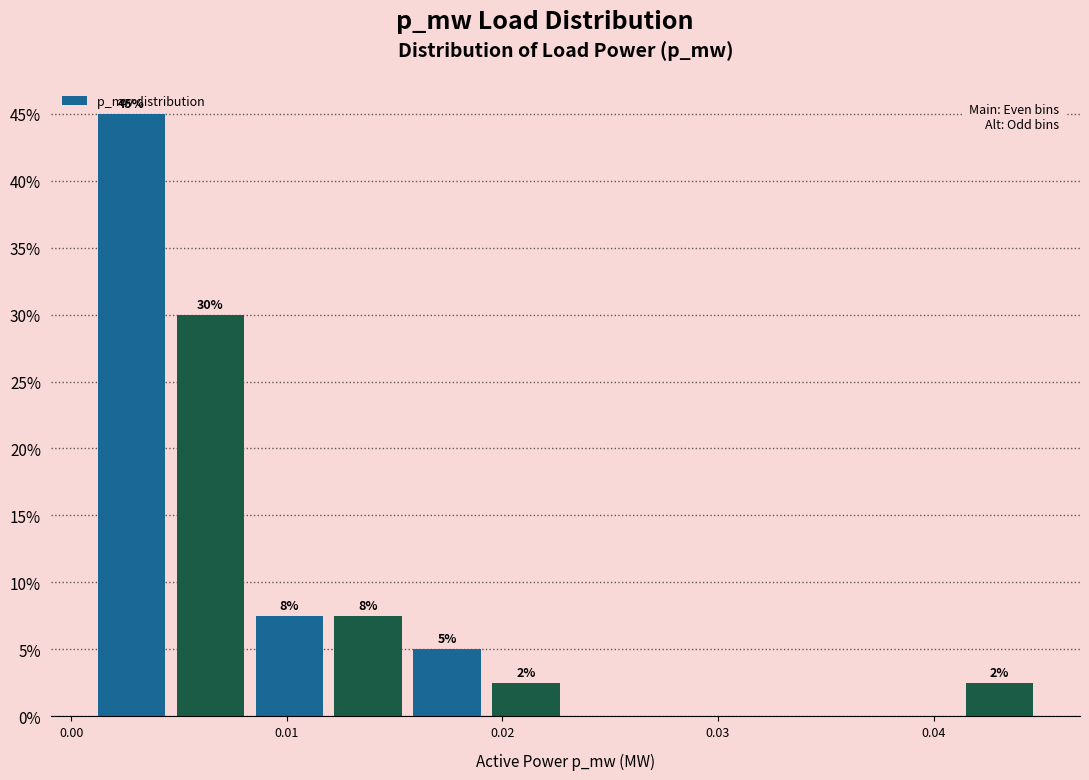

Read against the x-axis, roughly where is the centre of the tallest bar?

0.003